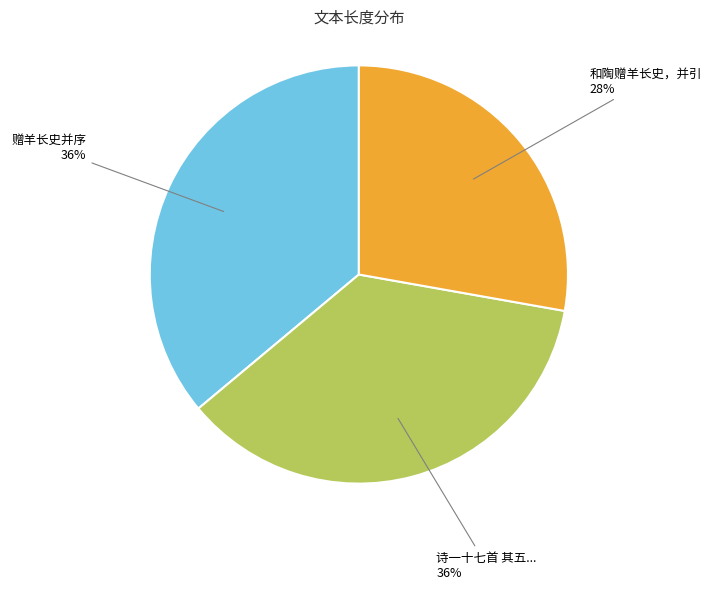

To the nearest percent, what is the combined percentage of 和陶赠羊长史，并引 and 诗一十七首 其五...?

64%